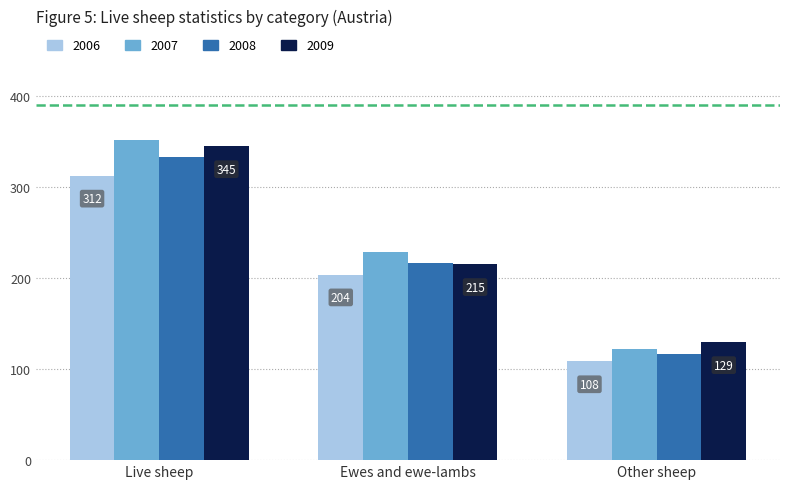

Which series has the largest total across all categories?

2007